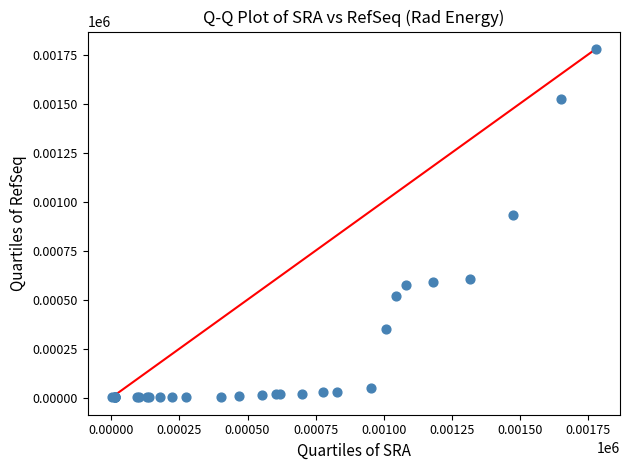

What Y value in the scatter plot is closest to 890?

931.0